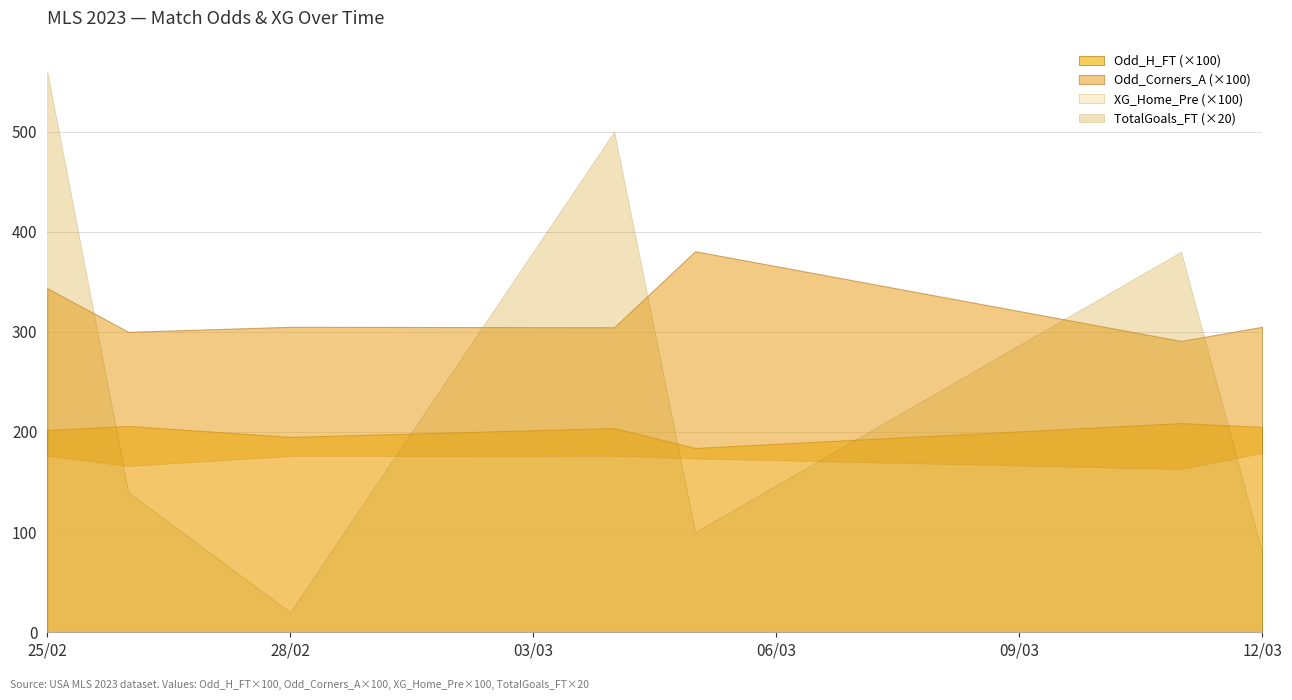

At 12/03, list the series in order from smallest to largest.

TotalGoals_FT (×20), XG_Home_Pre (×100), Odd_H_FT (×100), Odd_Corners_A (×100)